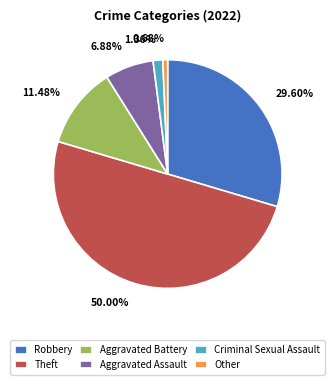

Is it true that Other is 13% of the pie?

False